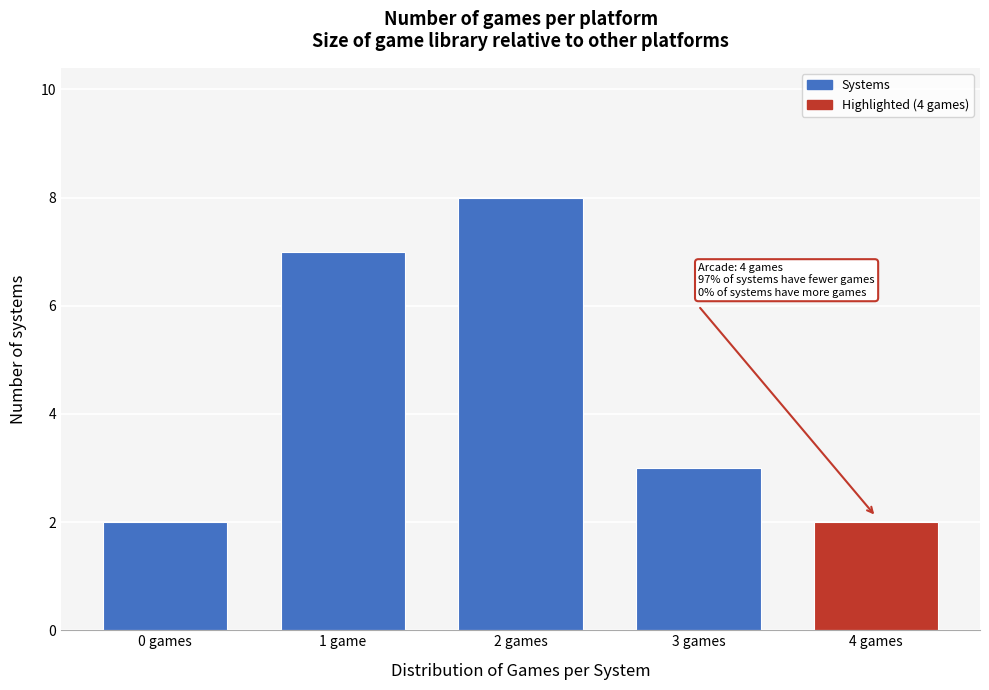

Reading right to left, what are all the values shown in this chart?

4 games=2	3 games=3	2 games=8	1 game=7	0 games=2